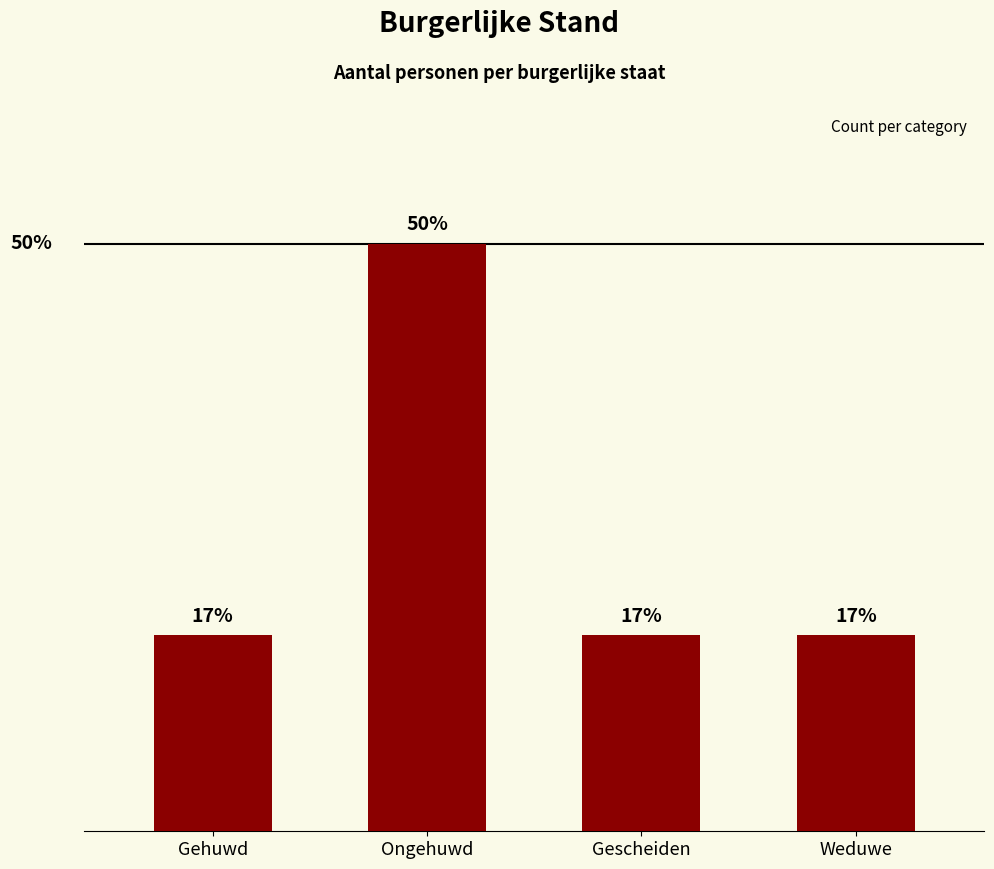

What is the change in value from Ongehuwd to Weduwe?

-2